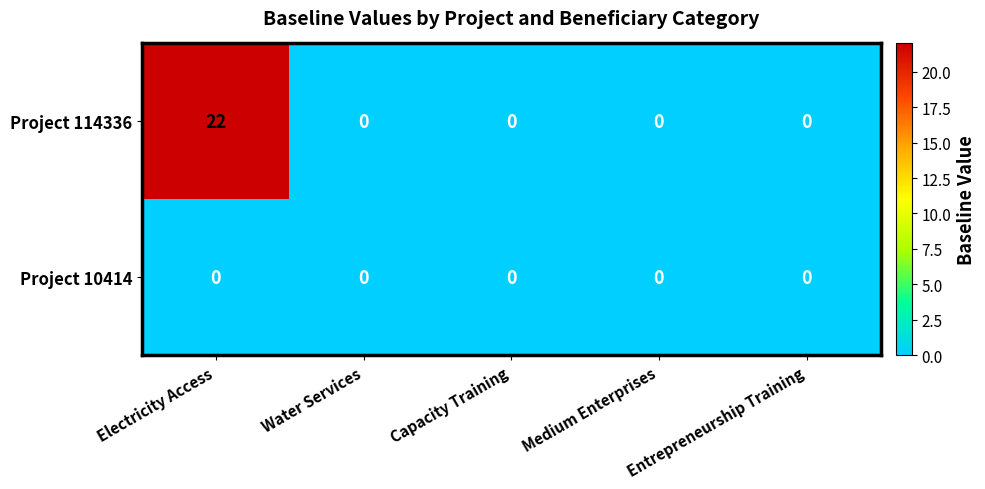

Which series has the widest spread of values?

Project 114336